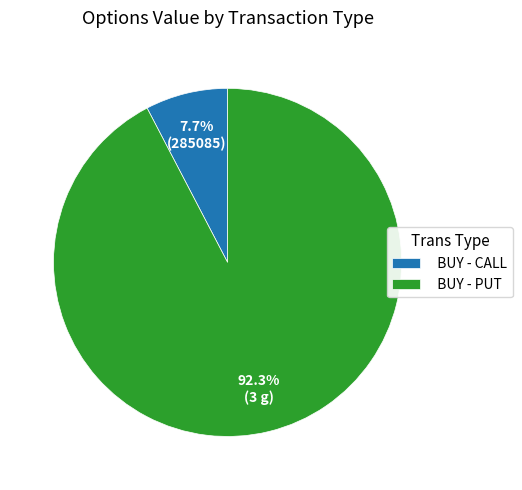

Between BUY - CALL and BUY - PUT, which is larger?

BUY - PUT